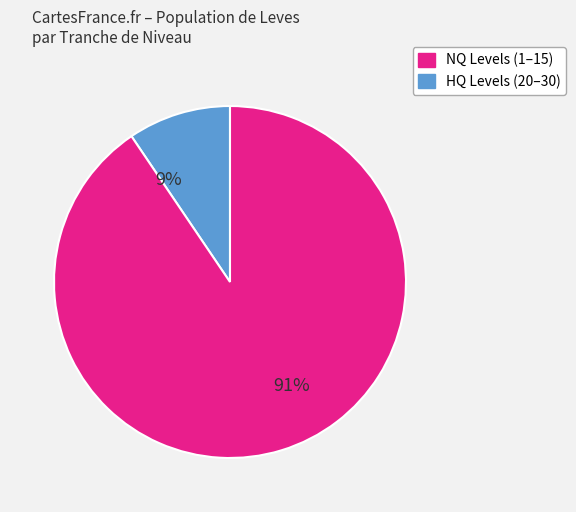

To the nearest percent, what is the average slice percentage?

50%